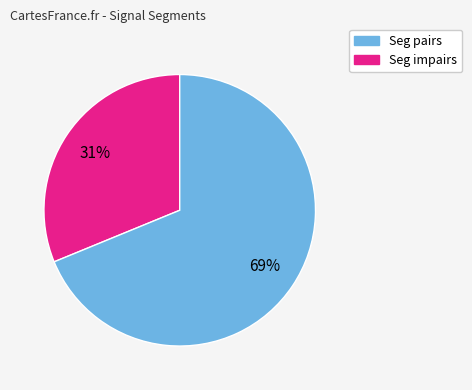

How many segments does this pie chart have?

2